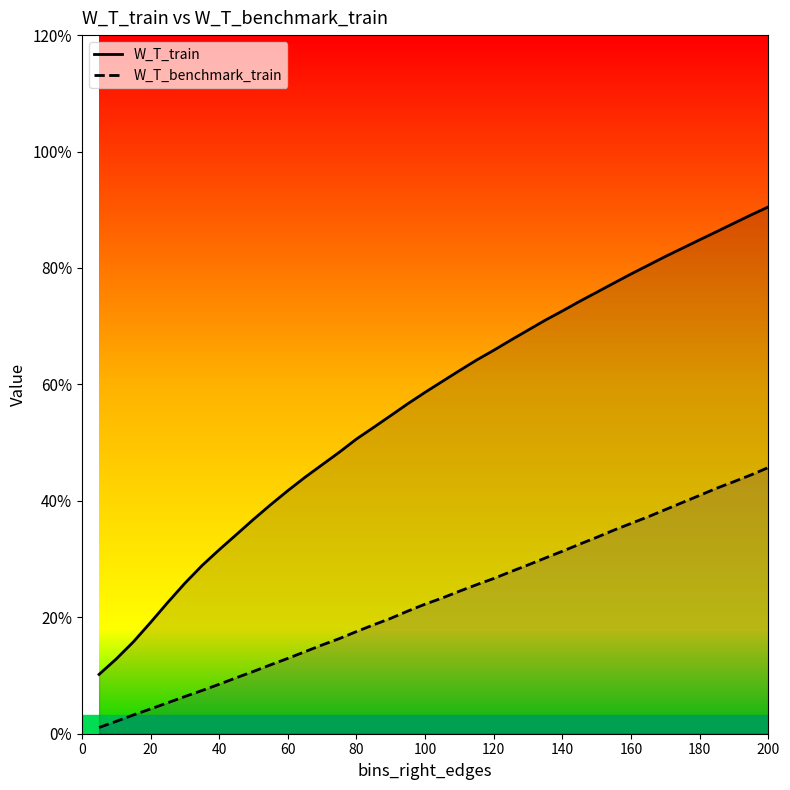

What are all the series names shown in the legend?

W_T_train, W_T_benchmark_train